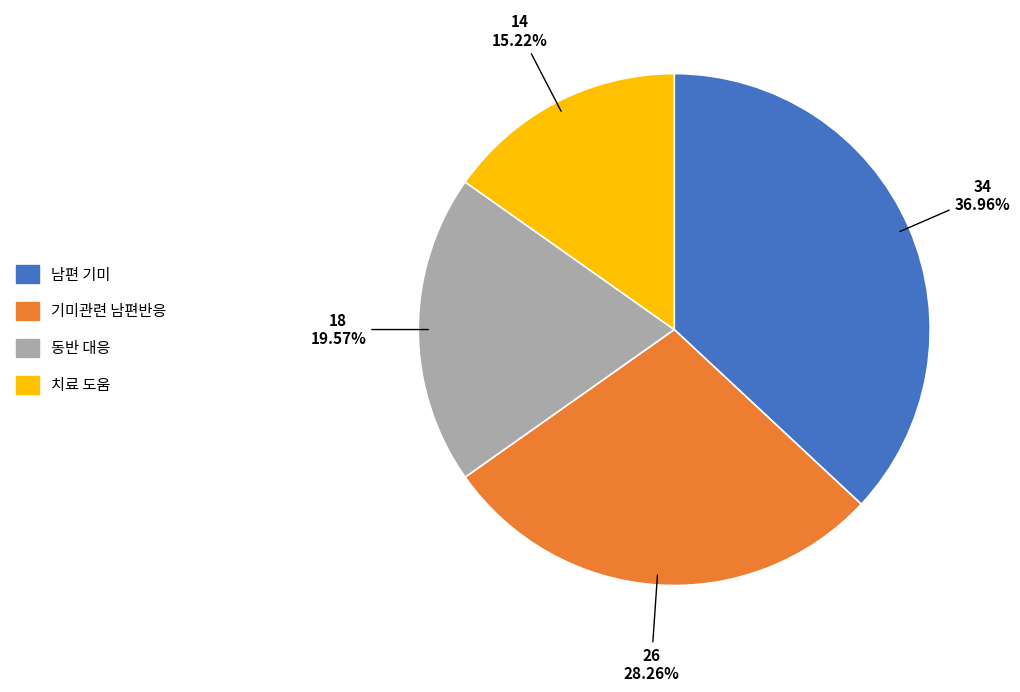

Does any single category account for the majority?

No